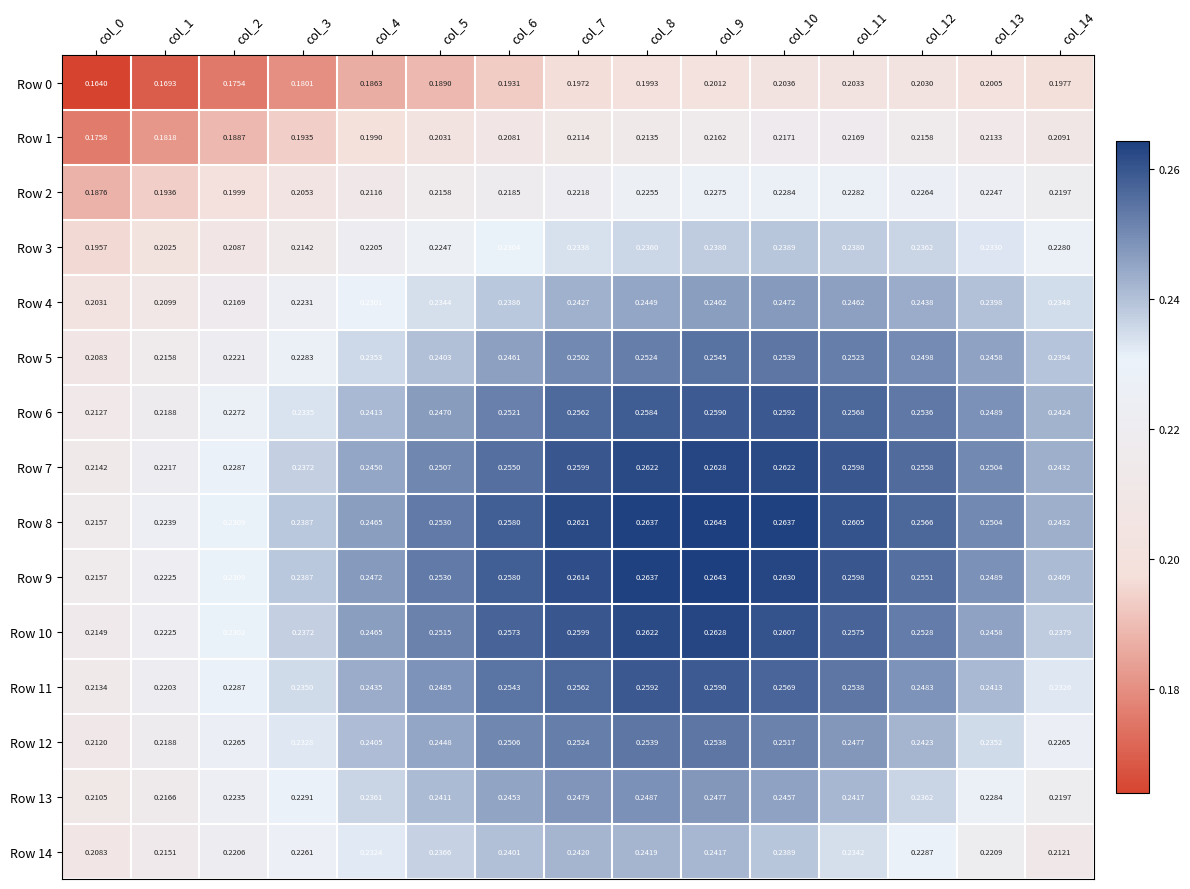

At which category is the sum across all series the highest?

col_9